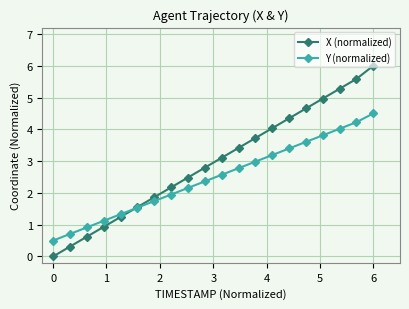

Reading left to right, list all the values displayed in this chart.

X (normalized): 0.0	0.3	0.6	0.9	1.2	1.6	1.9	2.2	2.5	2.8	3.1	3.4	3.7	4.0	4.3	4.7	5.0	5.3	5.6	6.0
Y (normalized): 0.5	0.7	0.9	1.1	1.3	1.5	1.7	1.9	2.2	2.4	2.6	2.8	3.0	3.2	3.4	3.6	3.8	4.0	4.2	4.5